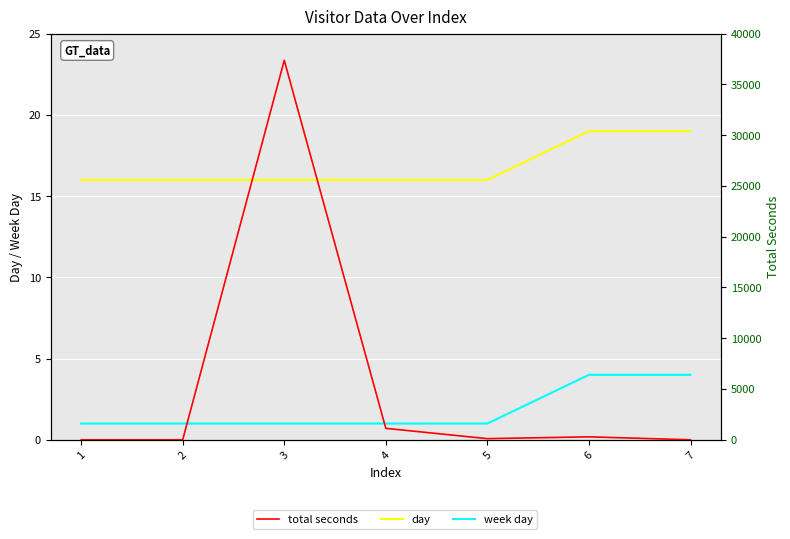

What is the average value of the total seconds series?

5557